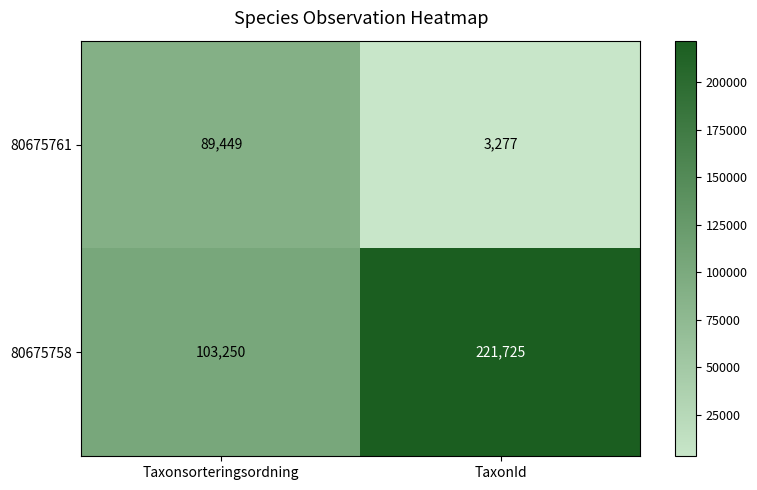

Reading left to right, extract all data points from this chart.

80675761: 89449	3277
80675758: 103250	221725